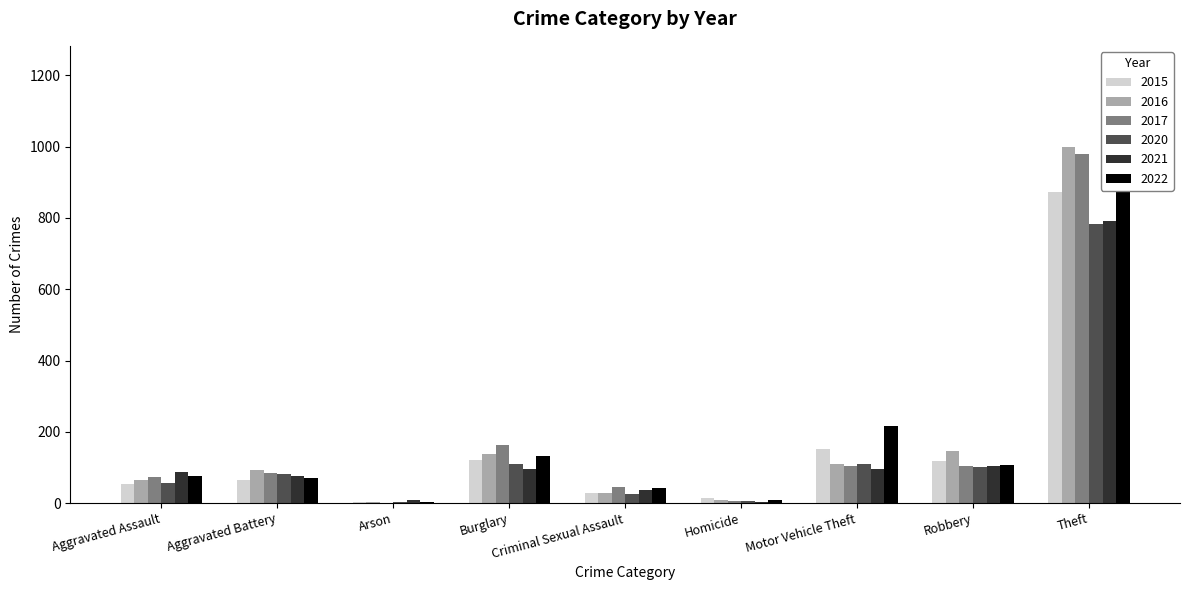

What is the value of the 2015 bar at the 2nd from the left?

64